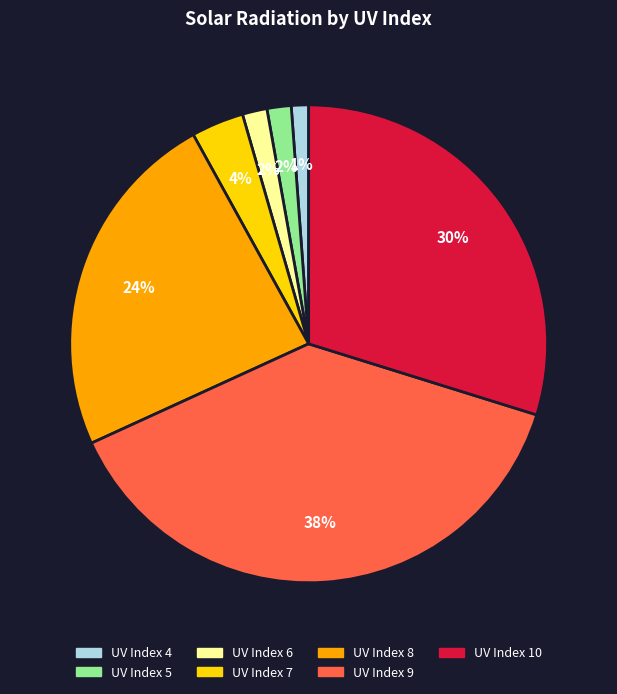

Which has a higher value, UV Index 7 or UV Index 5?

UV Index 7